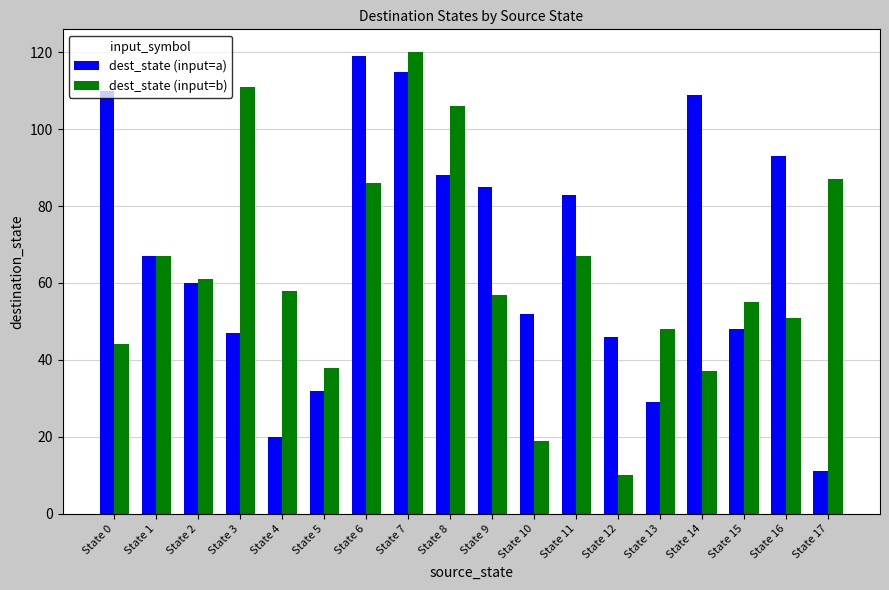

What is the difference between the dest_state (input=b) values at State 17 and State 10?

68